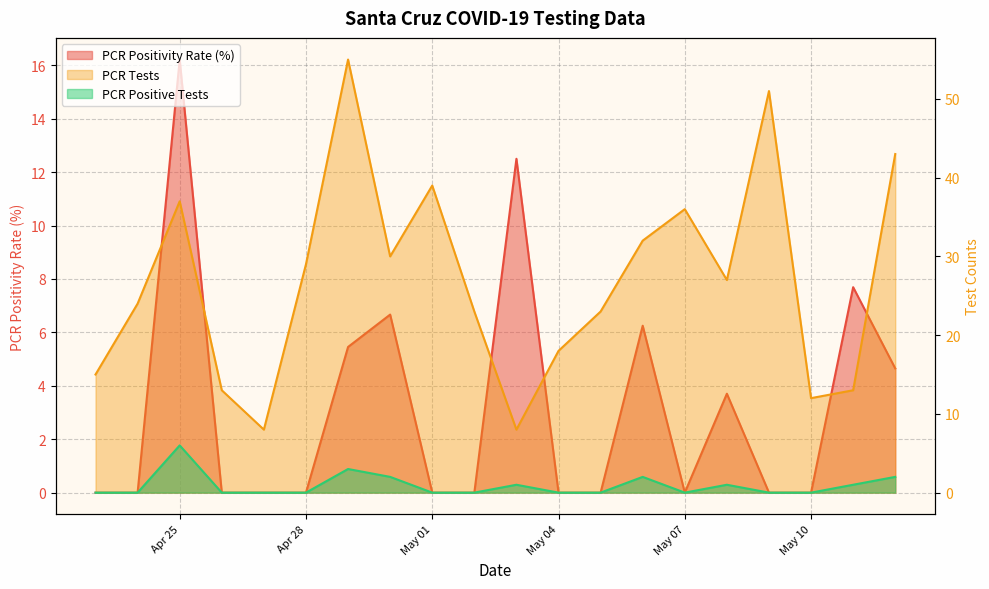

True or false: pcr_pos_tests_SANTA_CRUZ and pcr_tests_SANTA_CRUZ intersect in this chart.

False